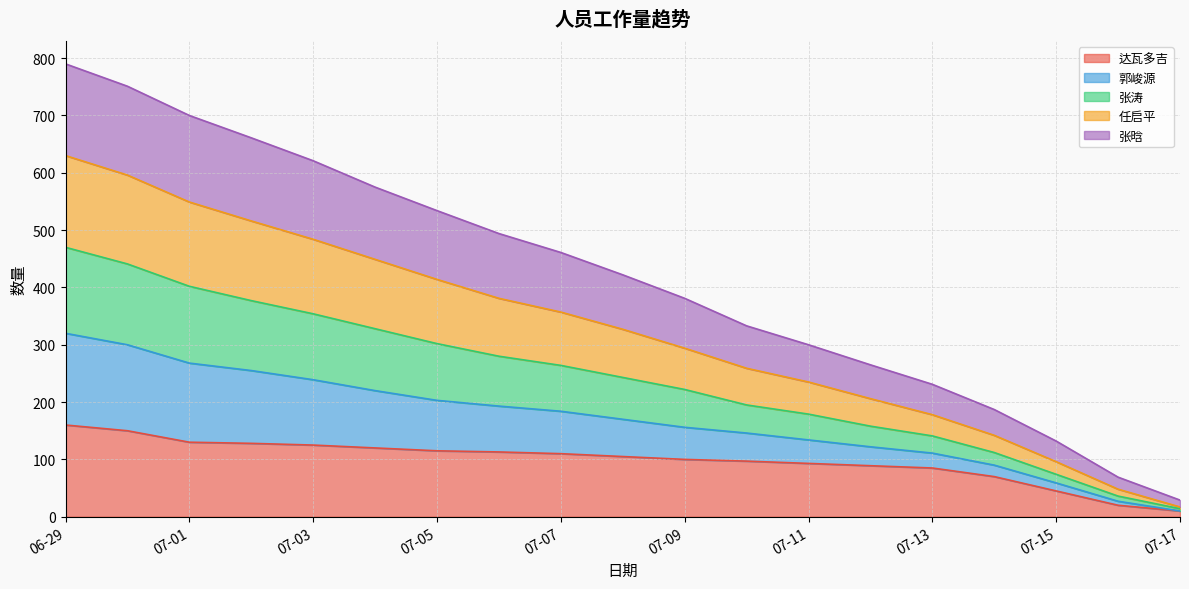

What is the label of the 18th point from the right?

2020-06-30